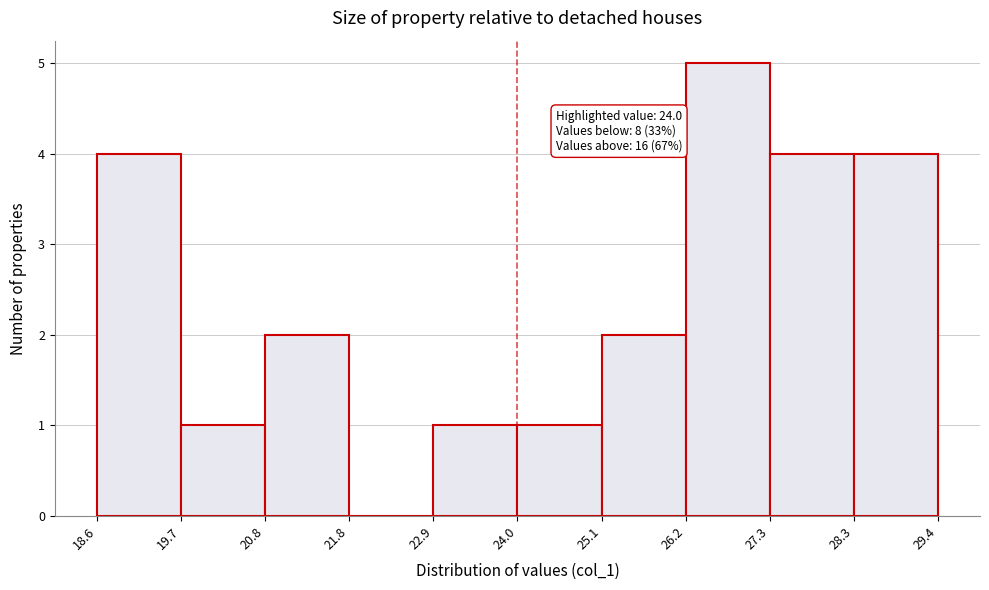

Over which range of the x-axis is the bar tallest?

26.2 to 27.3